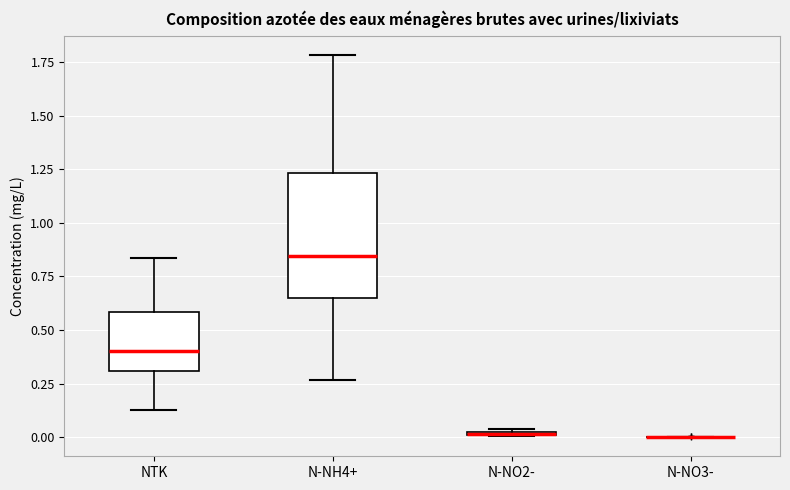

Which box is the tallest, from its lower edge to its upper edge?

N-NH4+